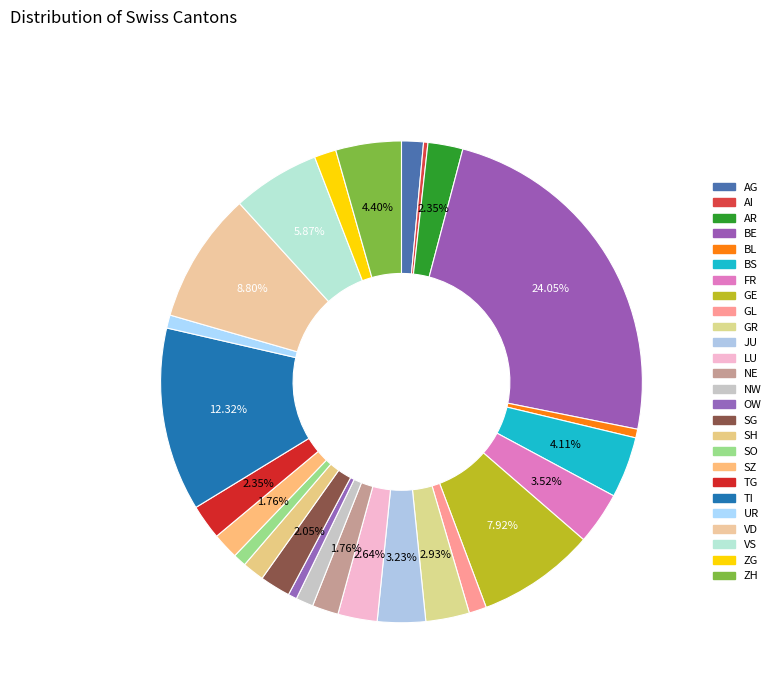

How many slices are in this pie chart?

26